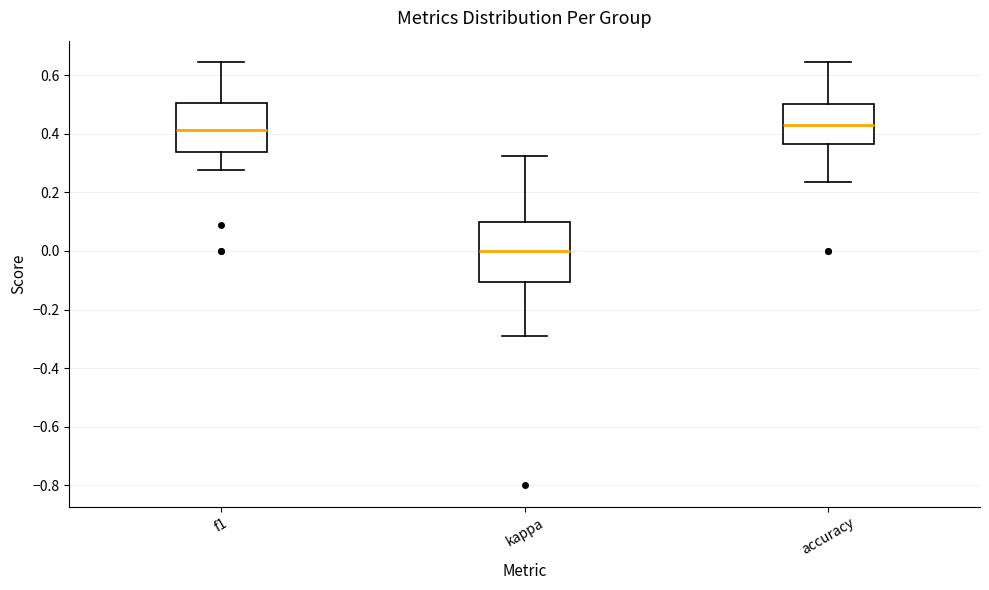

Reading left to right, read every box against the y-axis: the position of its median line, the range the box covers, and the ends of its whiskers. The values are not printed on the chart, so give them approximately, as read against the axis.

f1: median 0.42, box 0.34 to 0.50, whiskers 0.28 to 0.64
kappa: median 0.00, box -0.10 to 0.10, whiskers -0.28 to 0.32
accuracy: median 0.42, box 0.36 to 0.50, whiskers 0.24 to 0.64